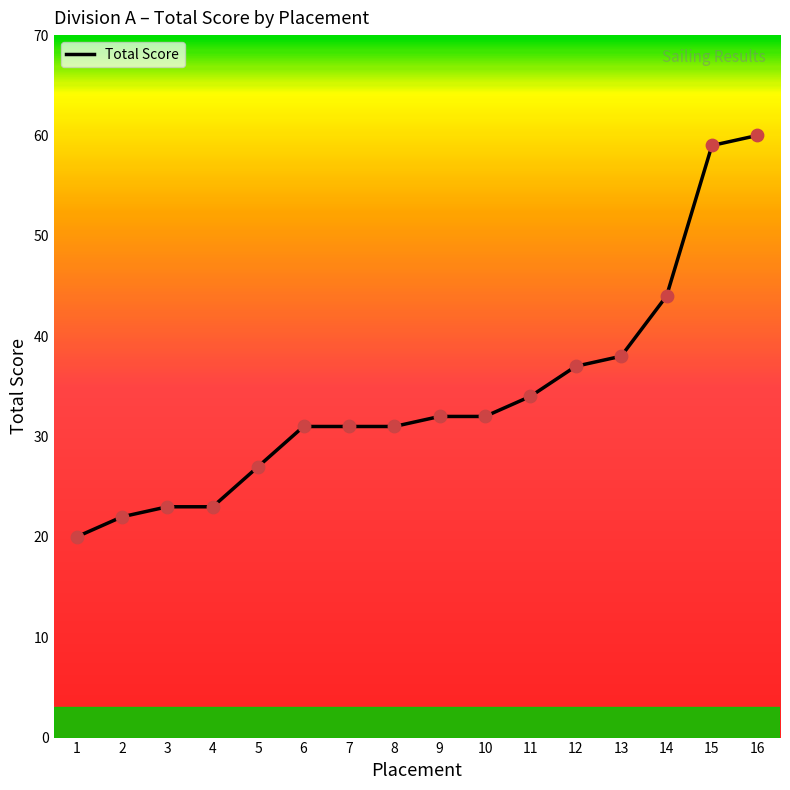

What is the change in value from 4 to 16?

+37